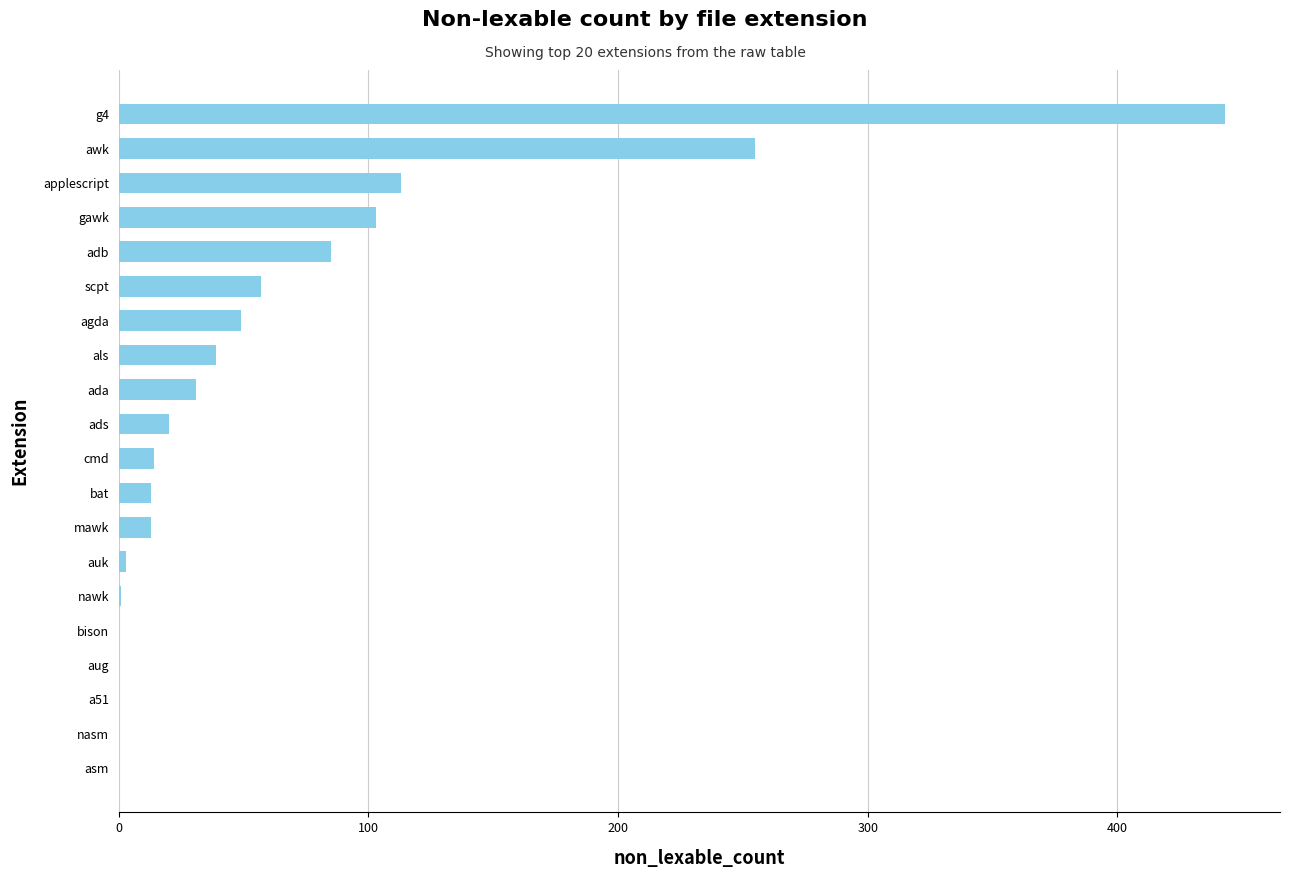

Between cmd and bison, which is larger?

cmd